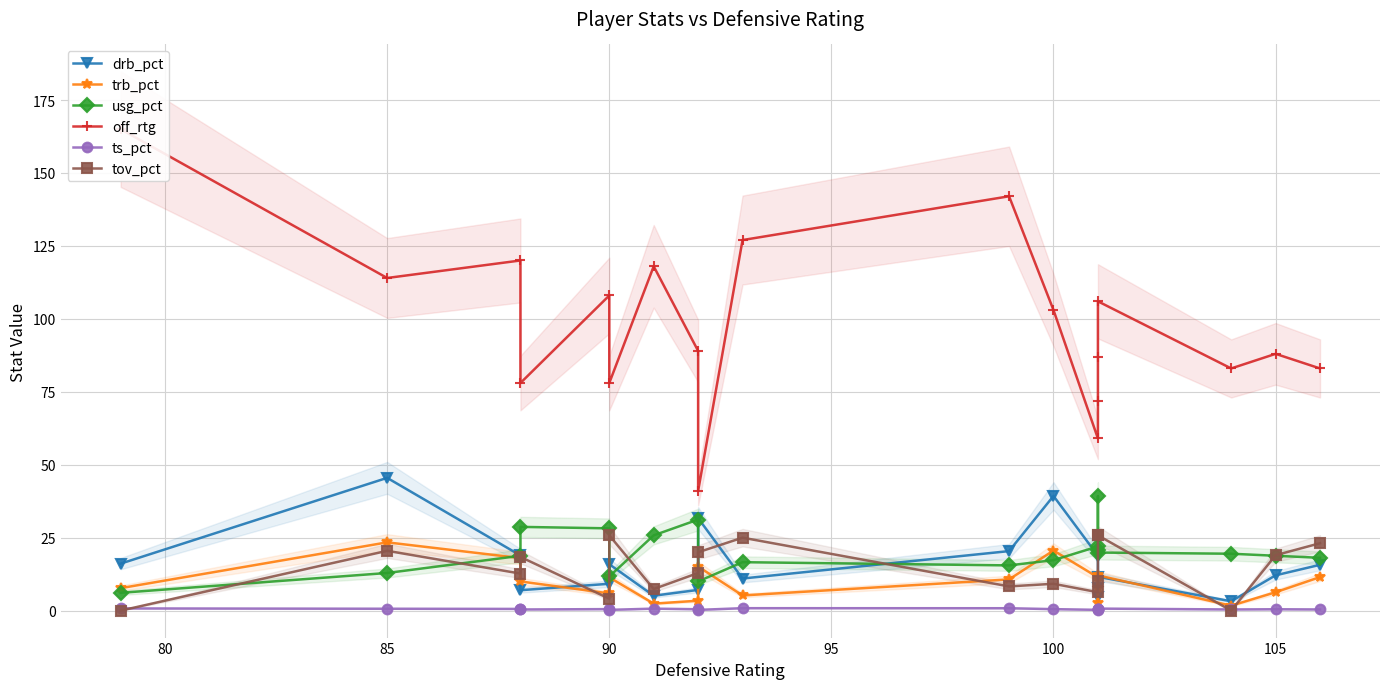

How many times do tov_pct and drb_pct cross each other?

9